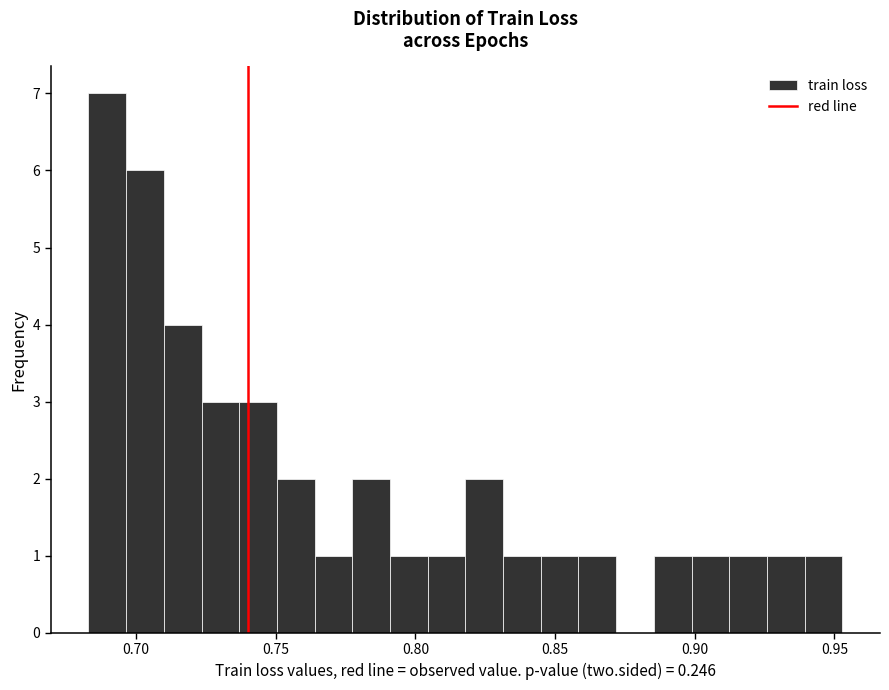

Around what value on the x-axis is the tallest bar? Give the approximate position of its centre, as read against the axis.

0.690